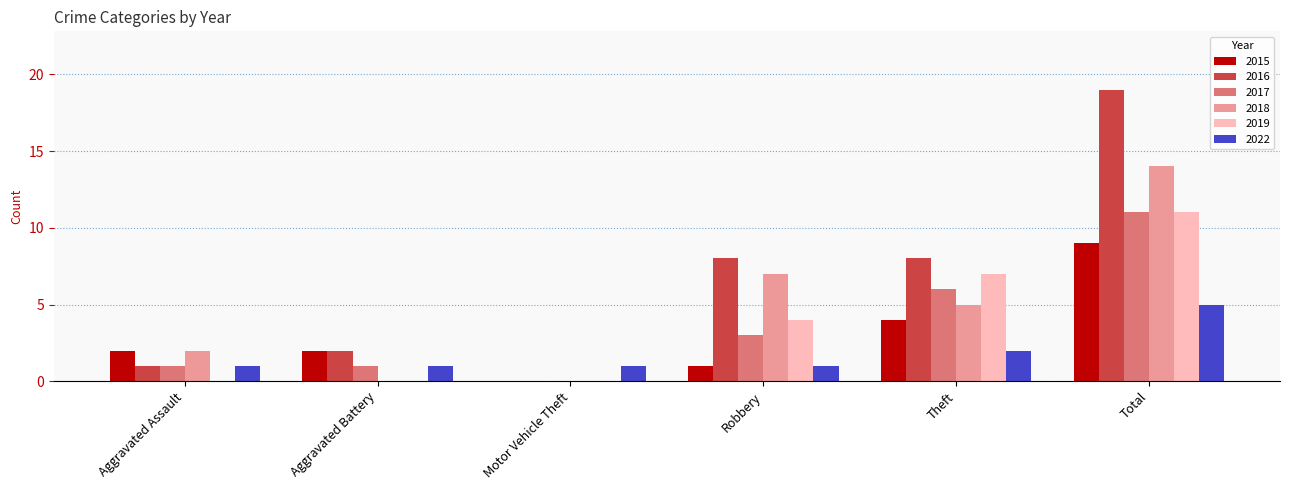

What is the total value across all series at Aggravated Battery?

6